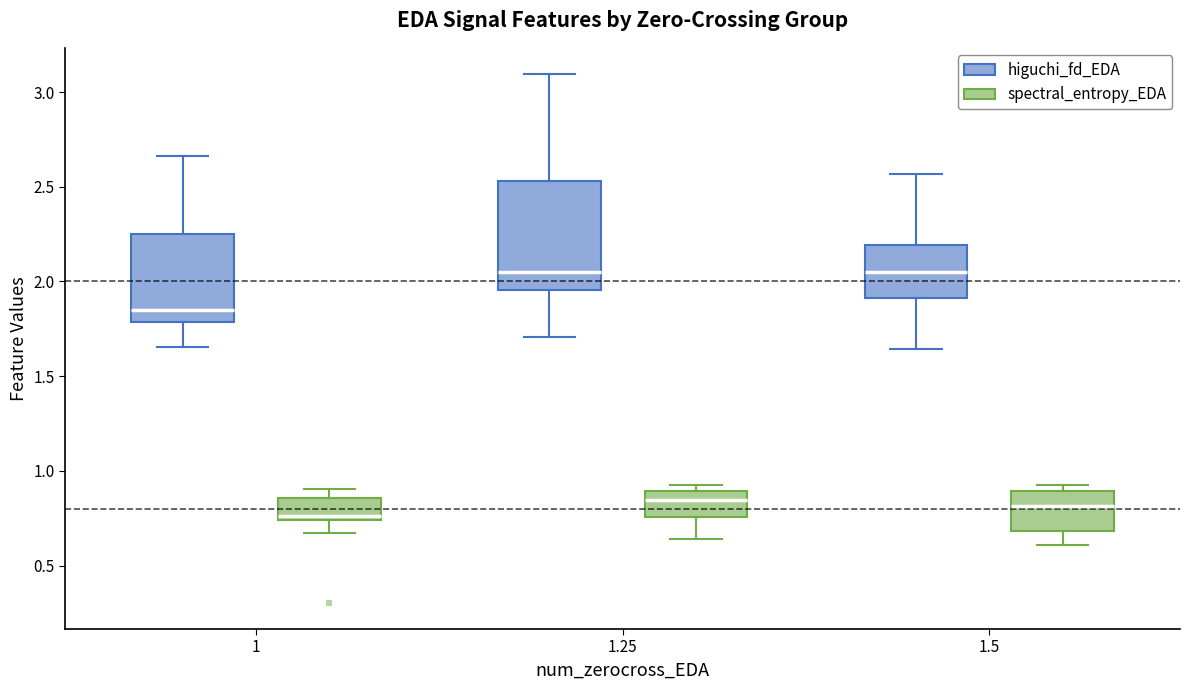

Reading left to right, transcribe this box plot: for each box, give where its median line is, the range the box spans, and where its two whiskers end, as read against the y-axis. The values are not printed on the chart, so give them approximately, as read against the axis.

1 (higuchi_fd_EDA): median 1.85, box 1.80 to 2.25, whiskers 1.65 to 2.65
1 (spectral_entropy_EDA): median 0.75 (just above the box's lower edge), box 0.75 to 0.85, whiskers 0.65 to 0.90
1.25 (higuchi_fd_EDA): median 2.05, box 1.95 to 2.55, whiskers 1.70 to 3.10
1.25 (spectral_entropy_EDA): median 0.85, box 0.75 to 0.90, whiskers 0.65 to 0.95
1.5 (higuchi_fd_EDA): median 2.05, box 1.90 to 2.20, whiskers 1.65 to 2.55
1.5 (spectral_entropy_EDA): median 0.80, box 0.70 to 0.90, whiskers 0.60 to 0.90 (just above the box's upper edge)